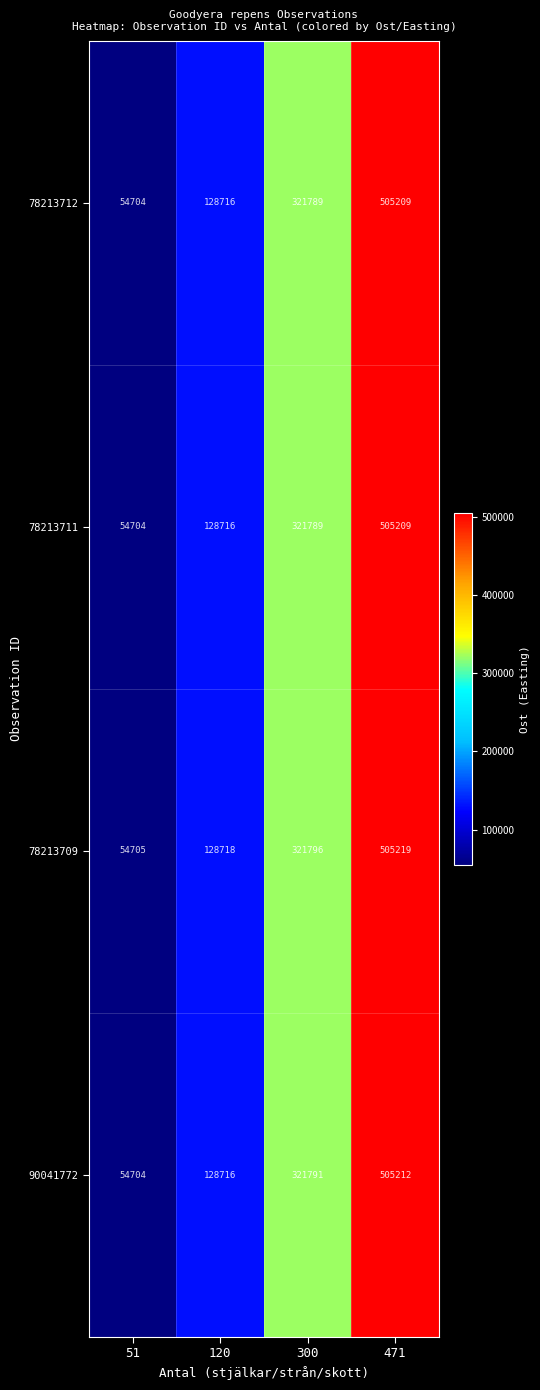

What is the sum of the 78213709 values at 120 and 51?

183423